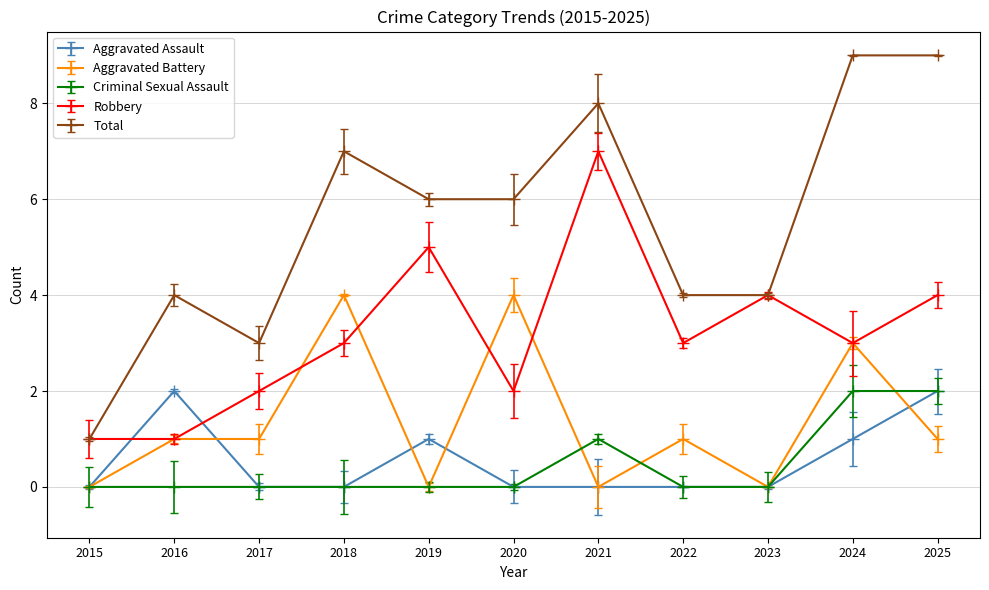

List the series in order of their peak value, lowest first.

Aggravated Assault, Criminal Sexual Assault, Aggravated Battery, Robbery, Total